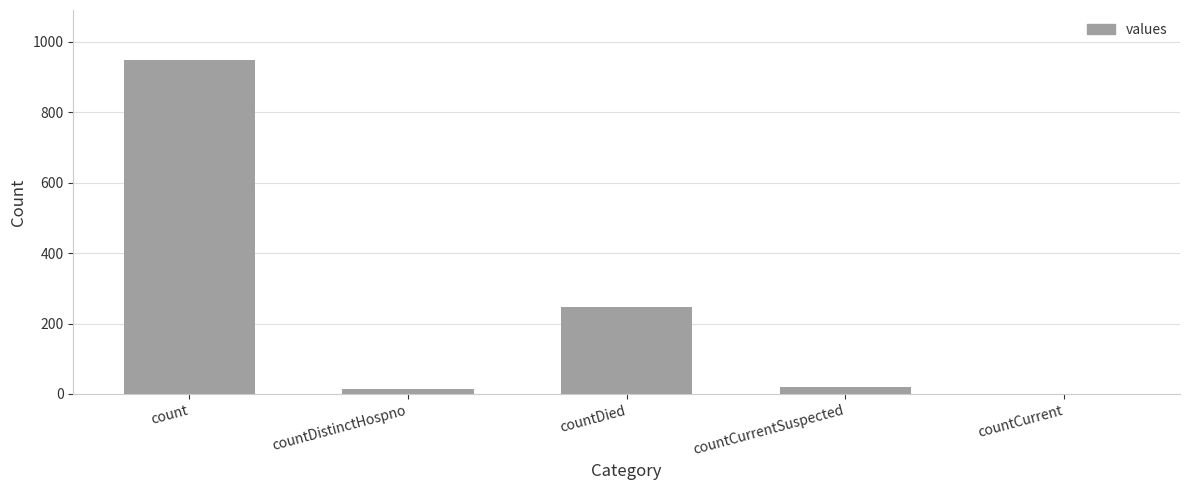

At which label does the data first exceed 21?

count